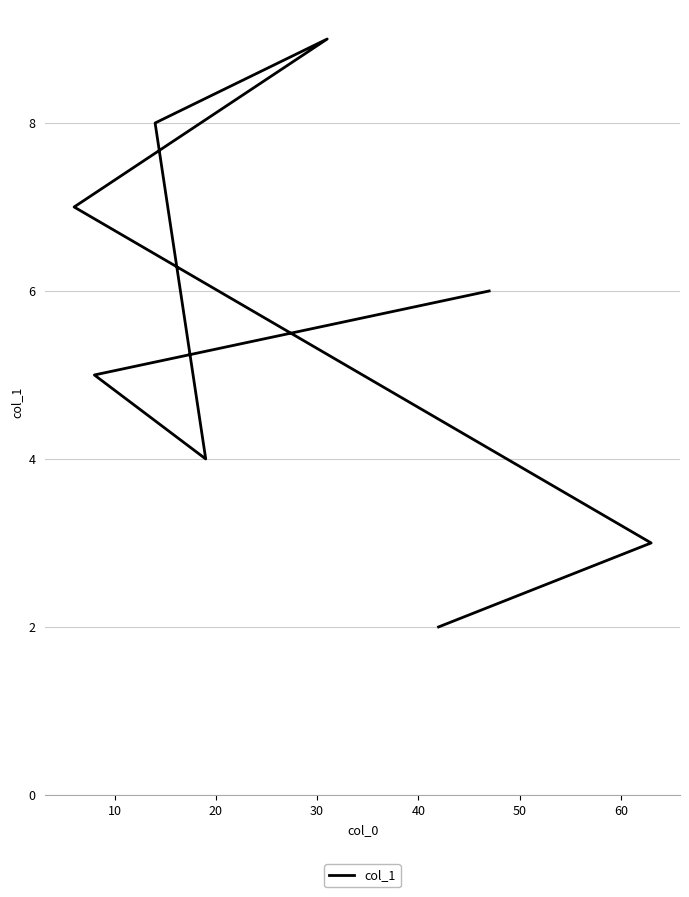

True or false: there are more than 2 points higher than both neighbors.

False